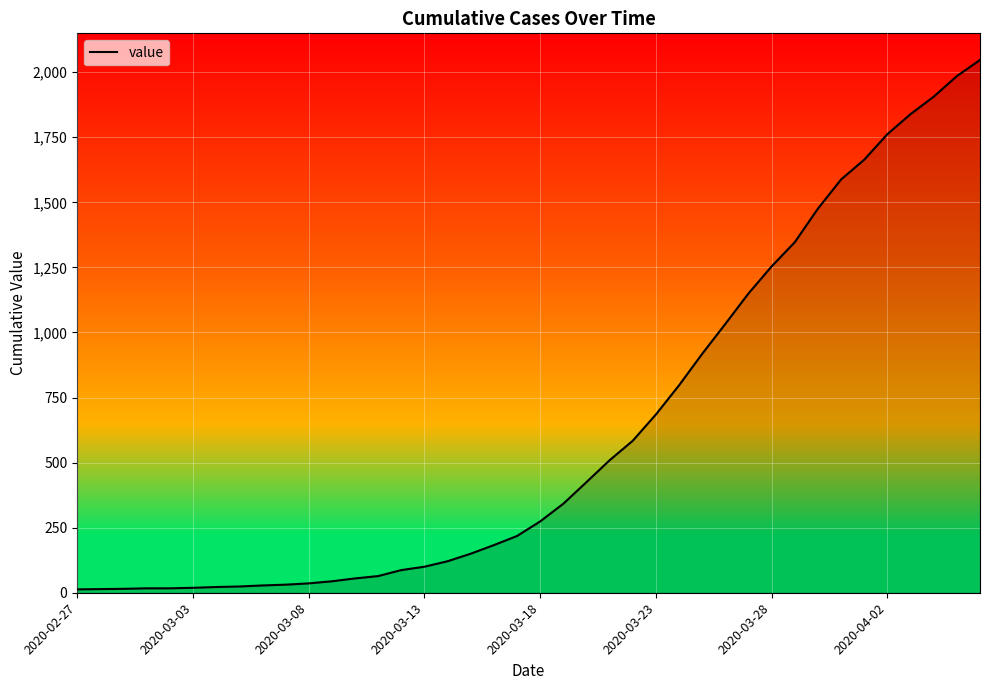

What is the maximum value shown in the chart?

2047